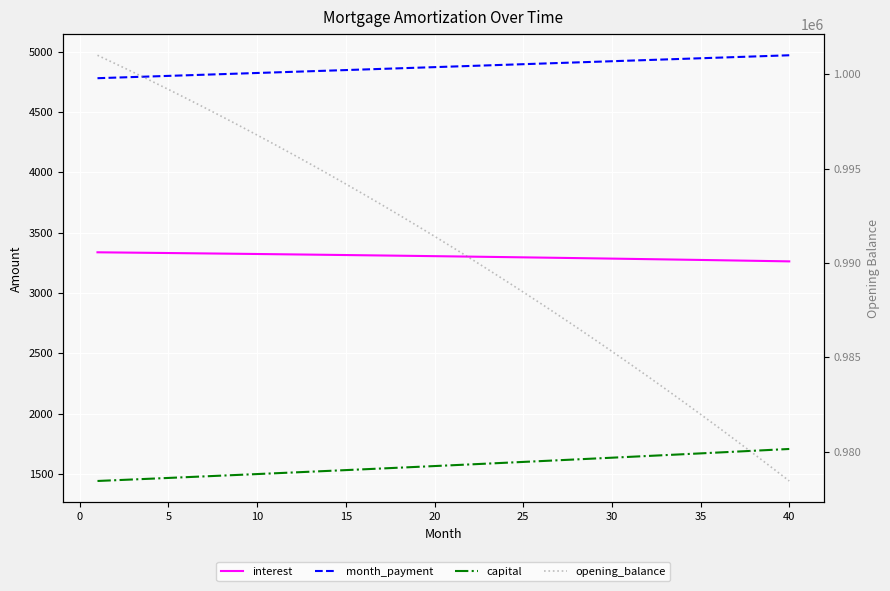

Which series has the largest total across all categories?

opening_balance